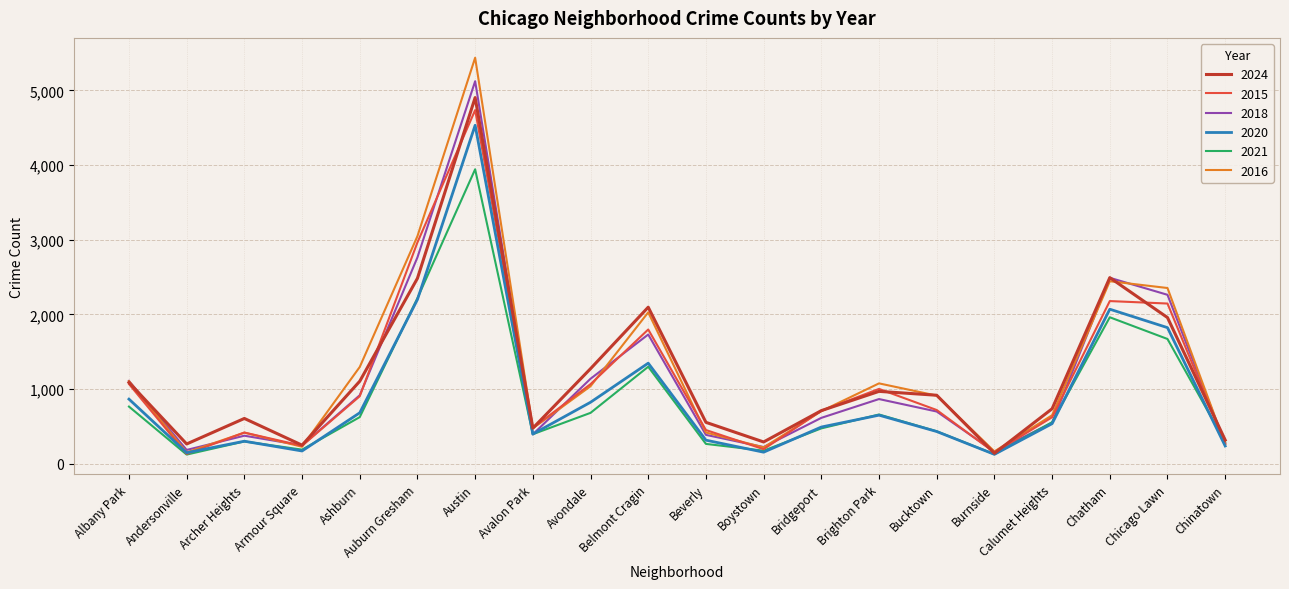

Which series changed the most between Auburn Gresham and Bucktown?

2015